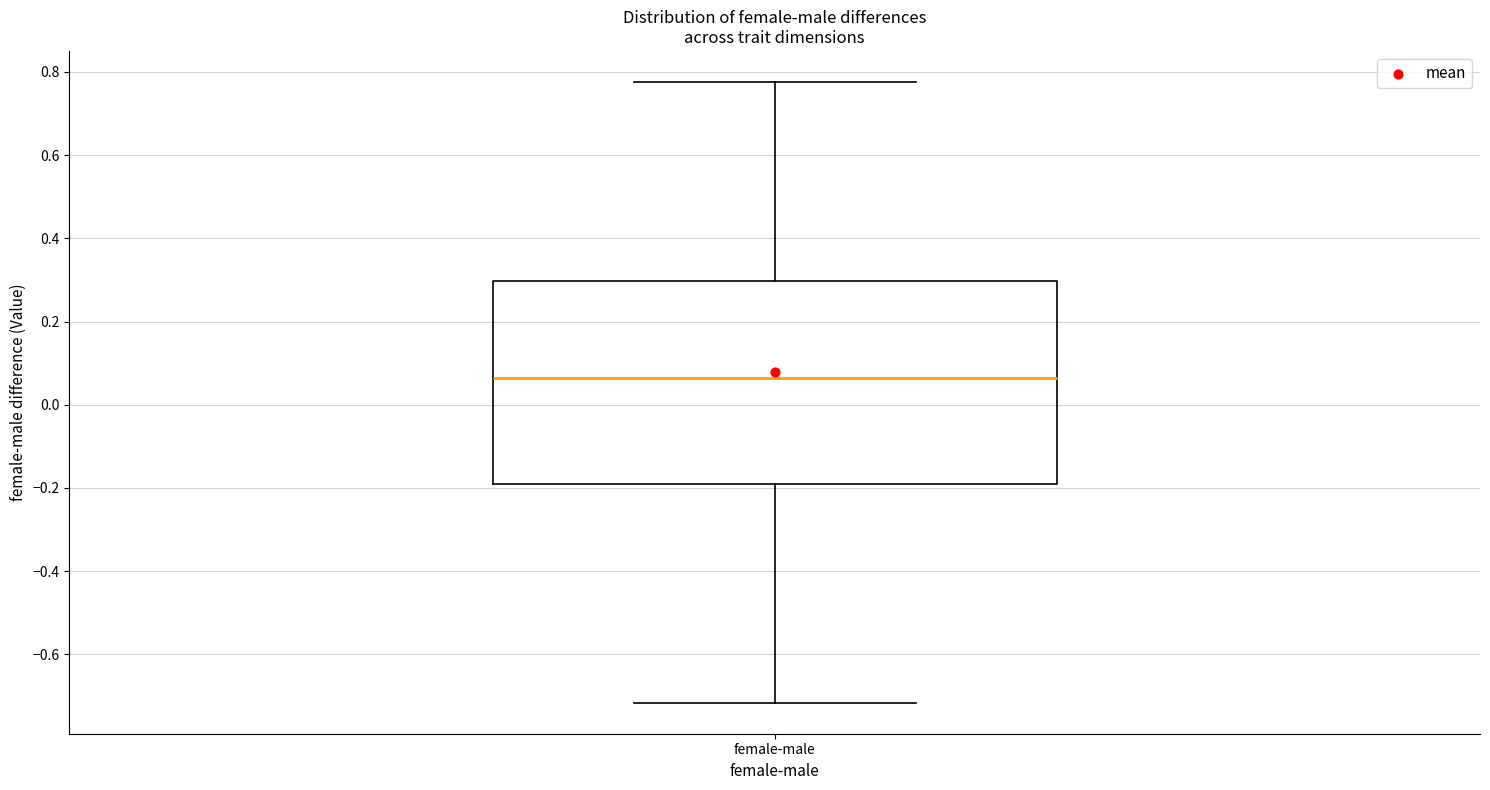

Read this box plot against the y-axis: the position of the median line, the range covered by the box, and the ends of both whiskers. The values are not printed on the chart, so give them approximately, as read against the axis.

median 0.06, box -0.20 to 0.30, whiskers -0.72 to 0.78